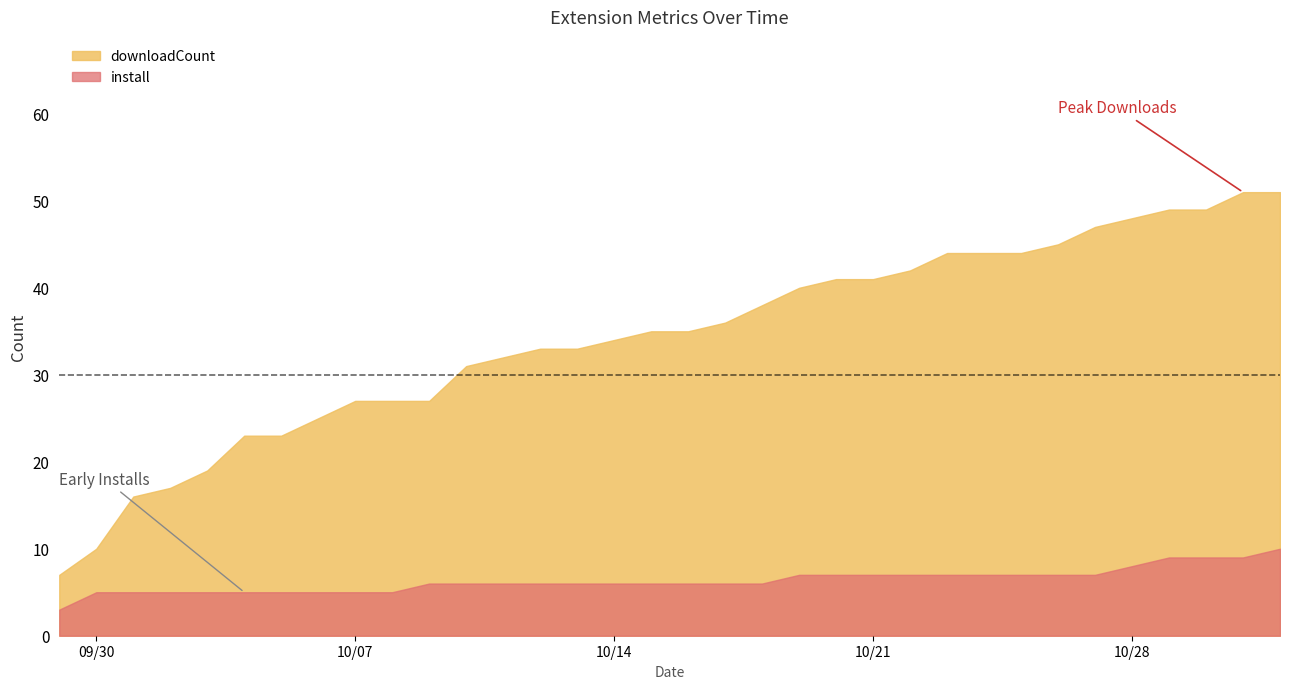

True or false: install and downloadCount cross at least once.

False